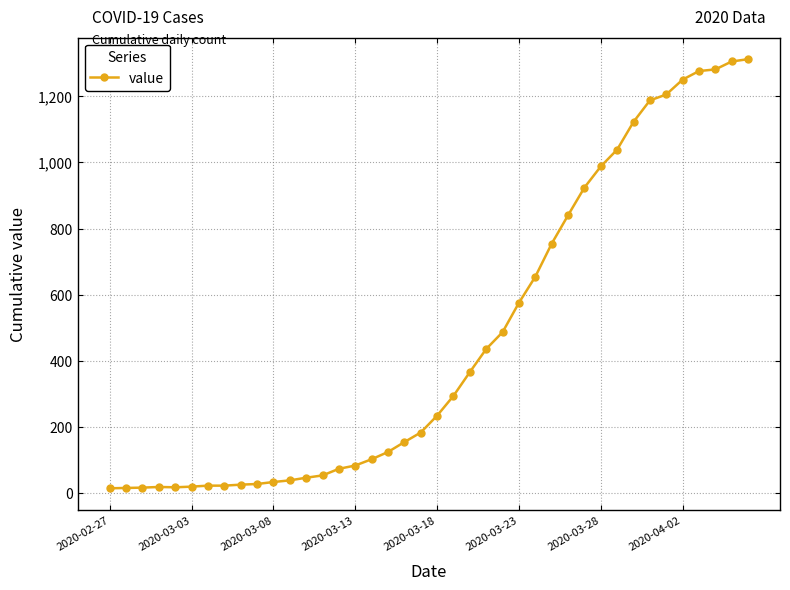

What is the difference between the second highest and minimum values?

1293